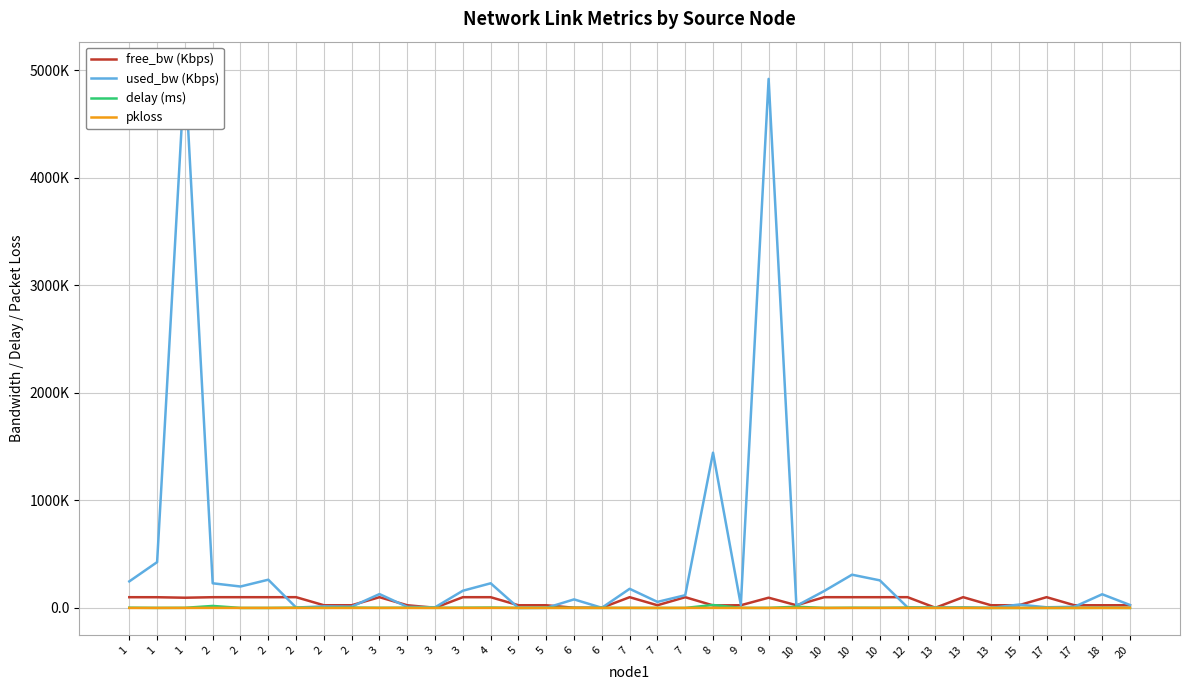

At which category does pkloss reach its first local valley?

6